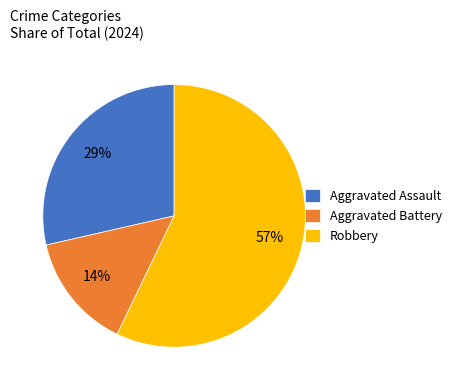

What percentage is the Robbery slice, to the nearest percent?

57%